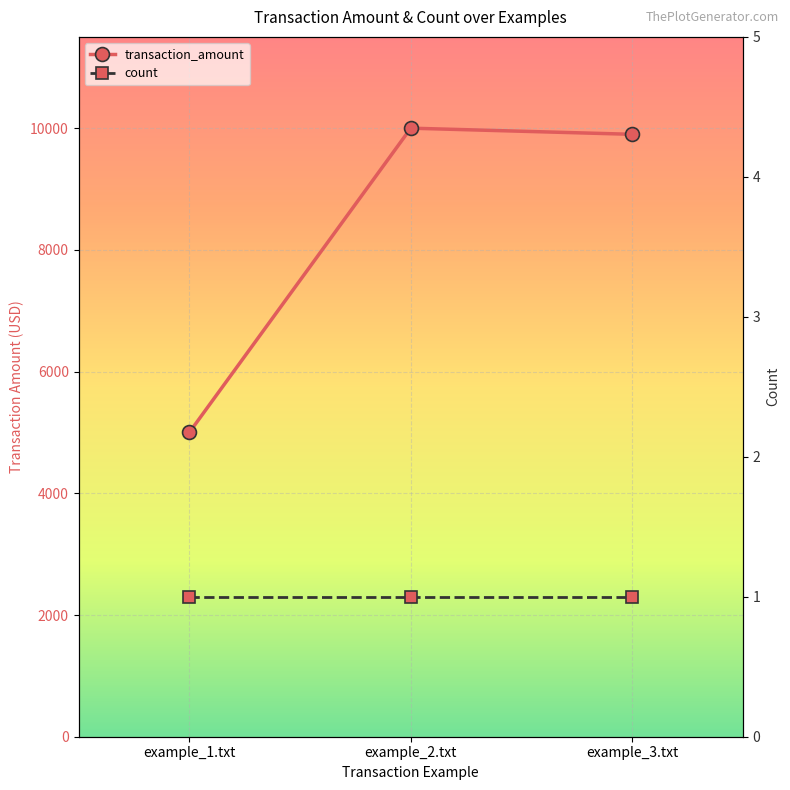

Where does the transaction_amount series first go above 9899?

example_2.txt